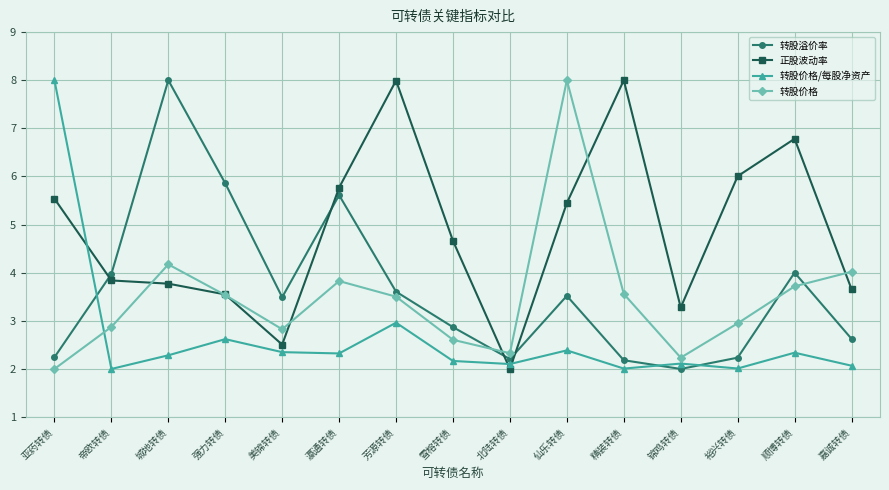

Which series ends up on top after the final intersection of 转股价格 and 转股价格/每股净资产?

转股价格